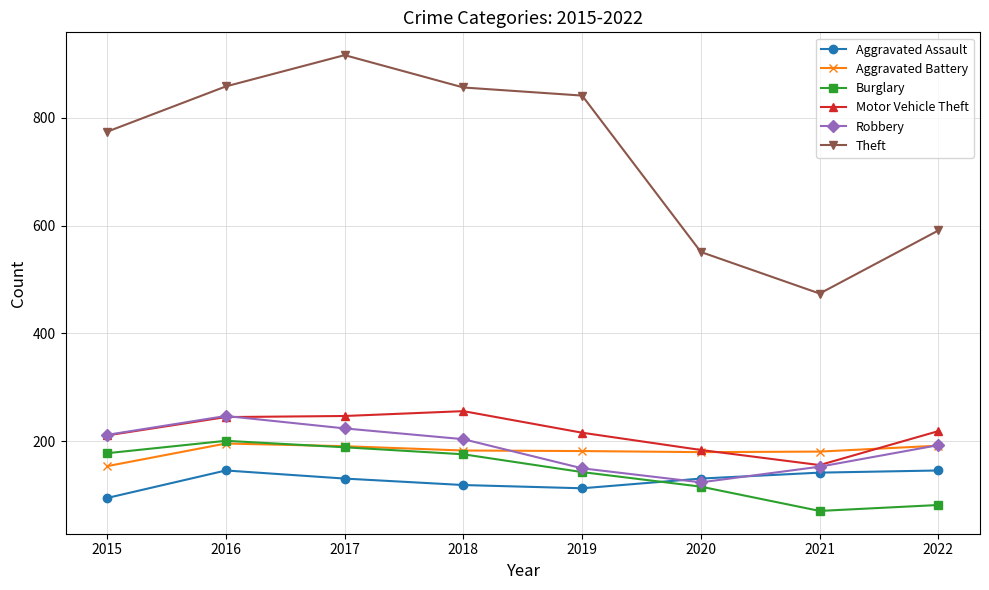

What is the difference between the second highest and second lowest values in the Aggravated Battery series?

12